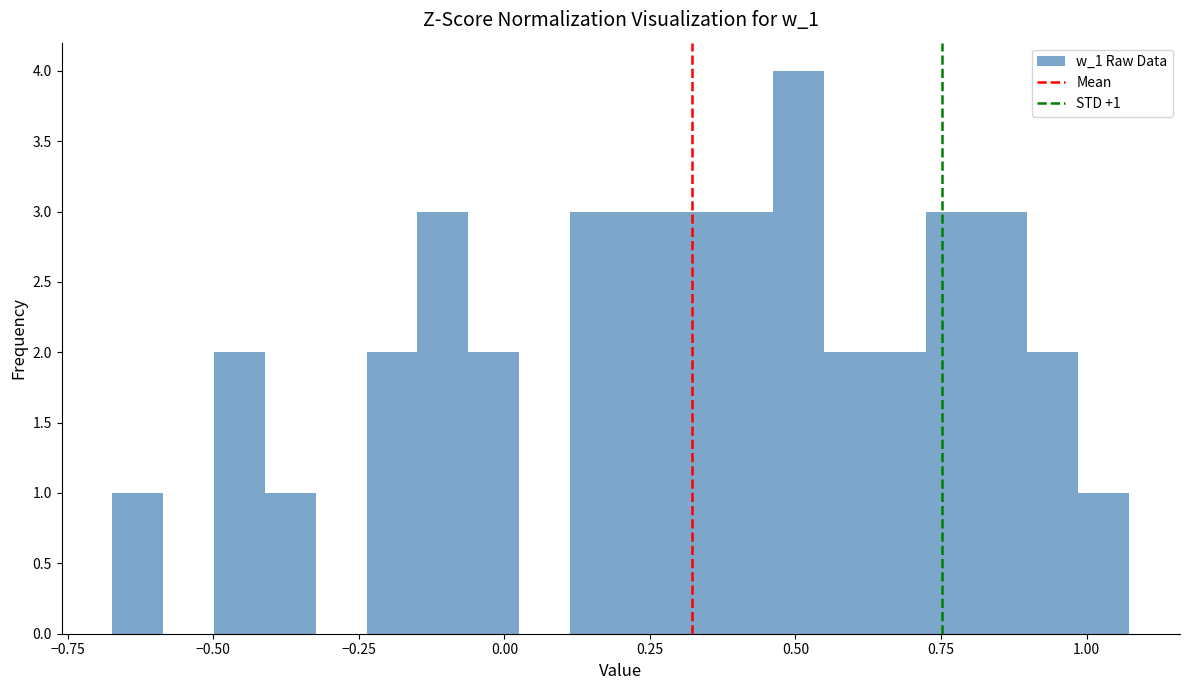

Around what value on the x-axis is the tallest bar? Give the approximate position of its centre, as read against the axis.

0.50